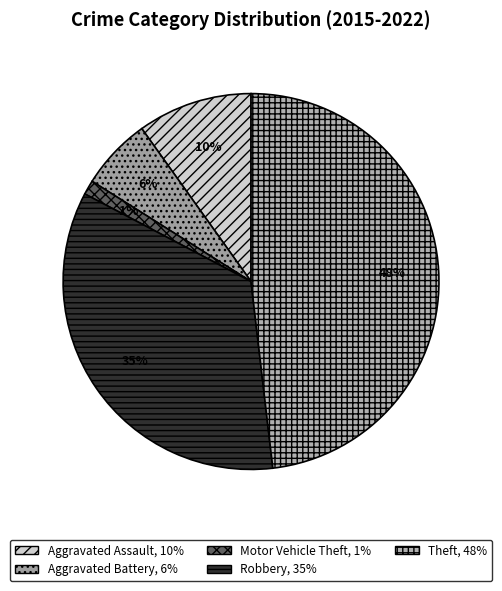

Which has a higher value, Motor Vehicle Theft or Aggravated Assault?

Aggravated Assault